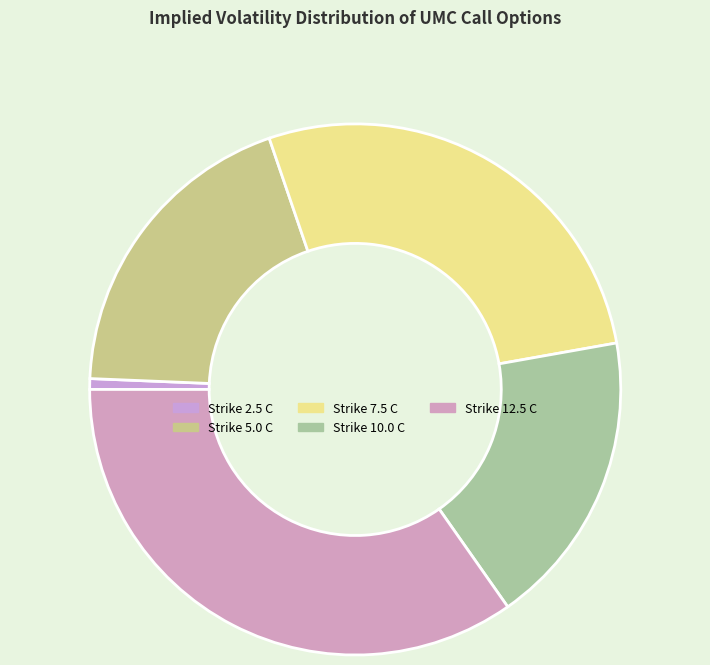

How many slices are in this pie chart?

5